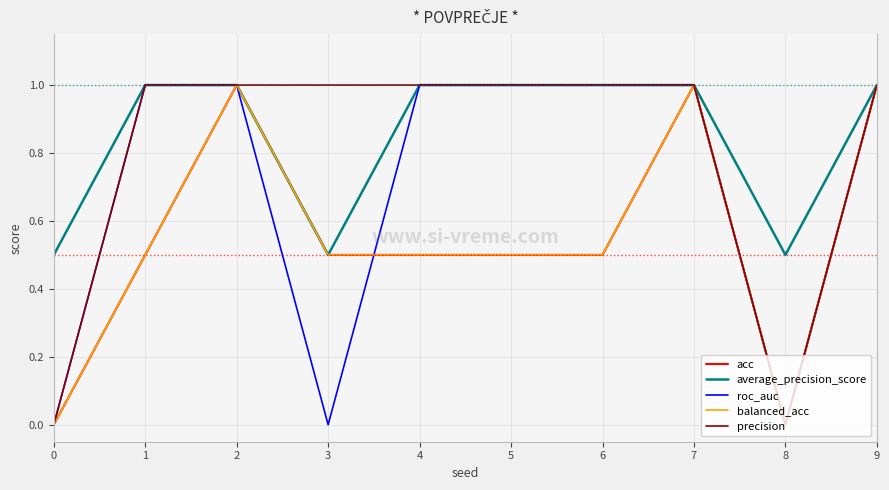

At 5, list the series in order from largest to smallest.

average_precision_score, roc_auc, precision, acc, balanced_acc